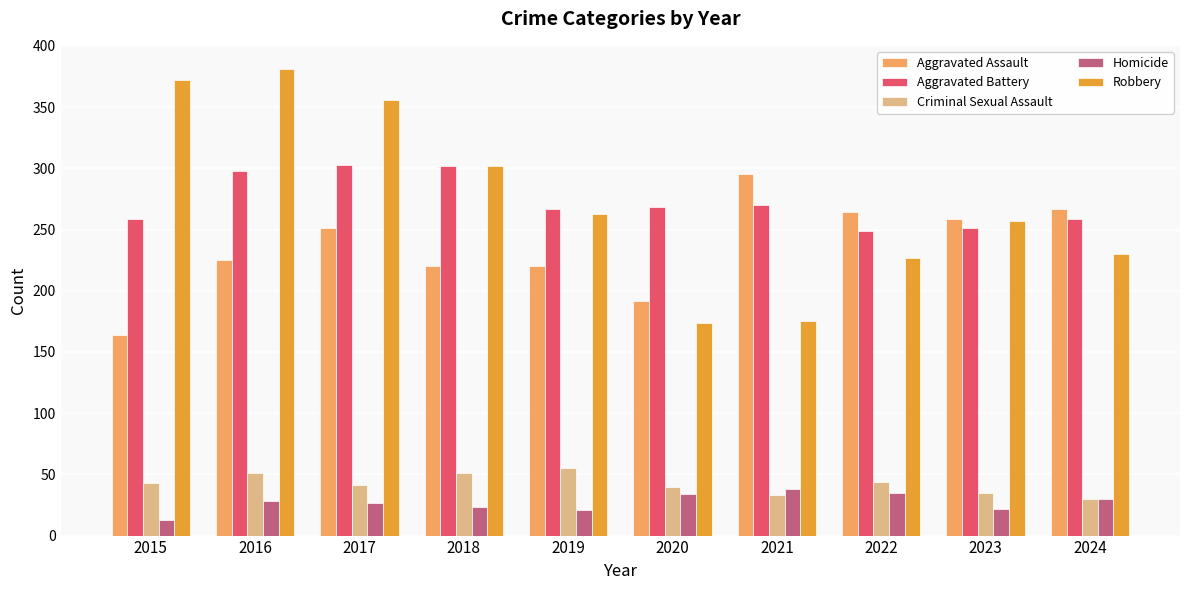

Between 2015 and 2024, which series saw the biggest shift?

Robbery